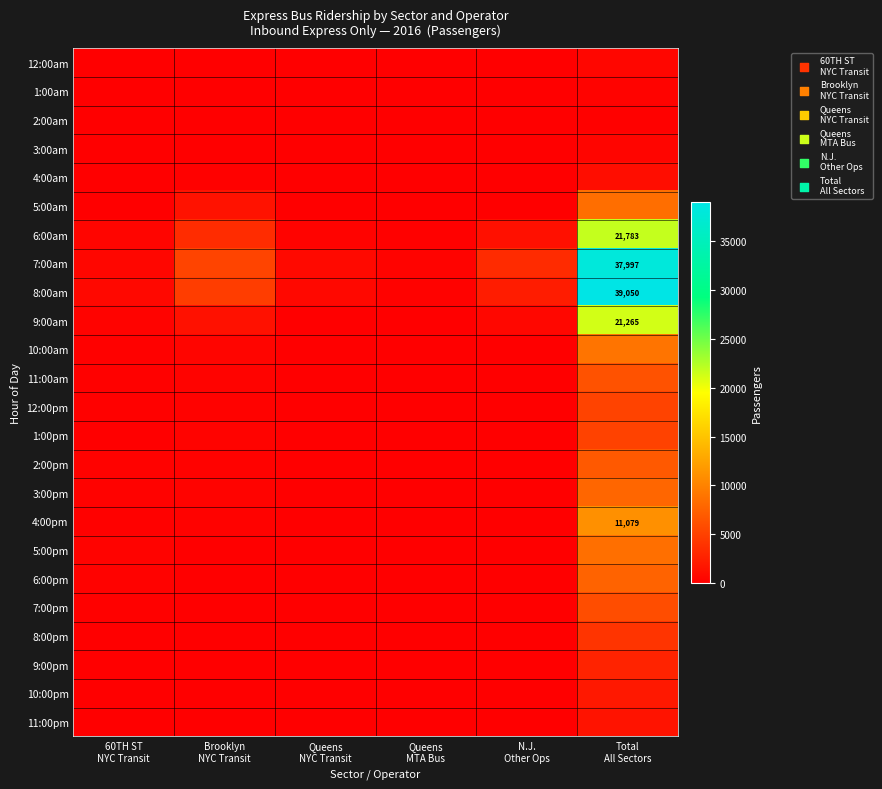

Is the value of 11:00pm at Queens MTA Bus greater than the value of 2:00am at Brooklyn NYC Transit?

No